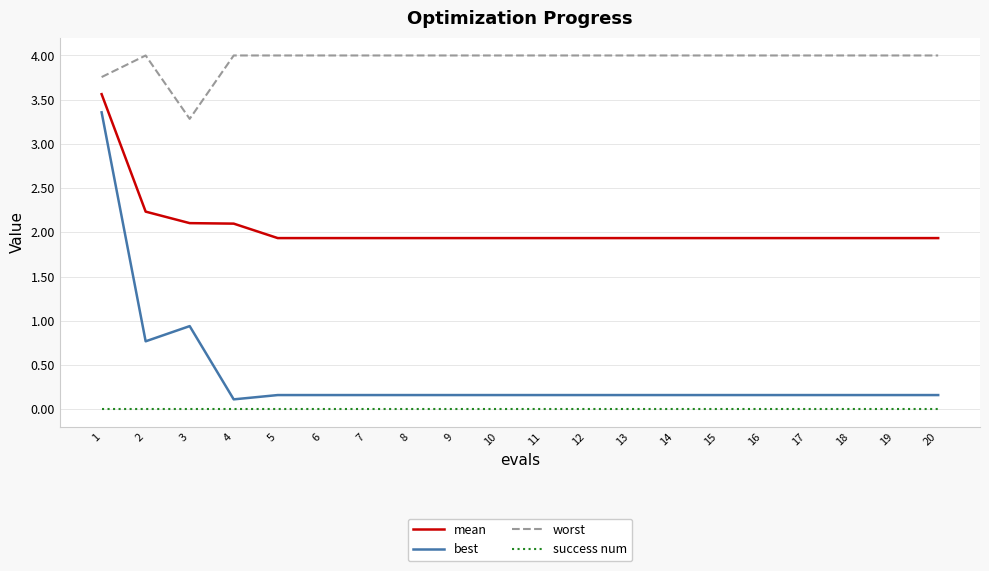

Where is the first local minimum for worst?

3